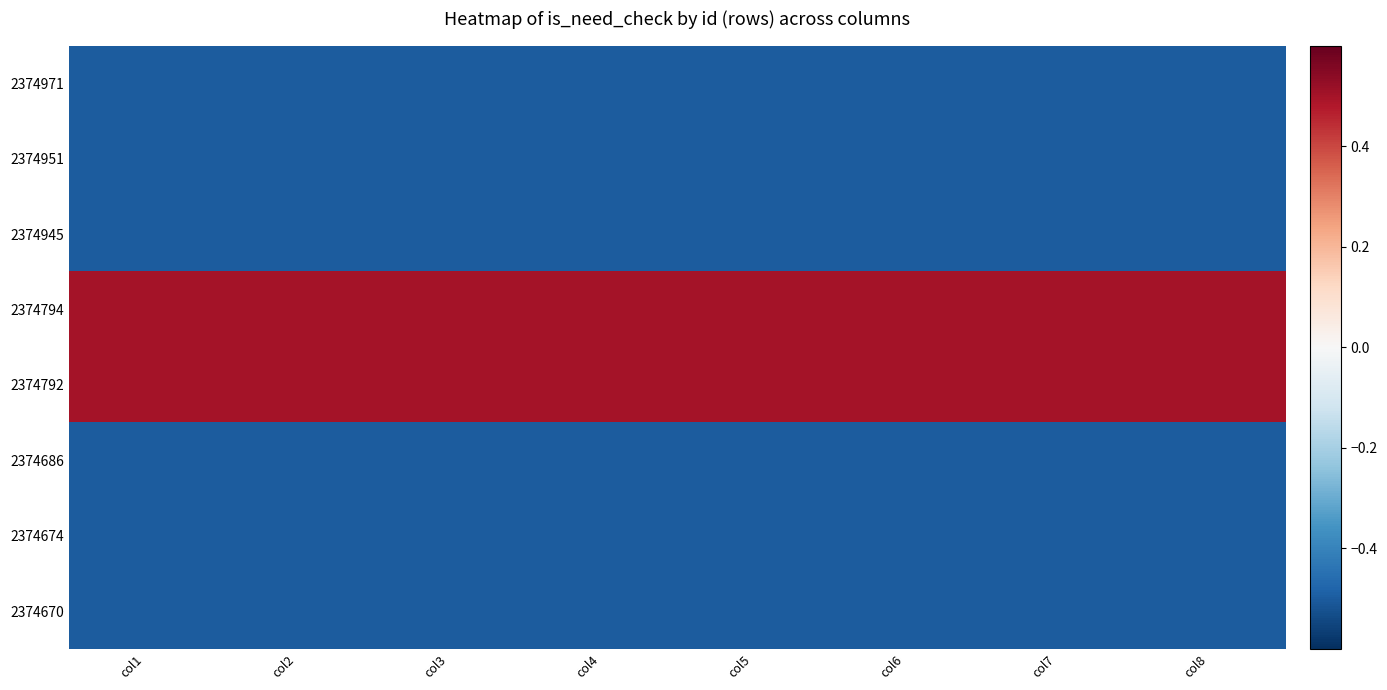

Between col6 and col4, which is larger?

col6